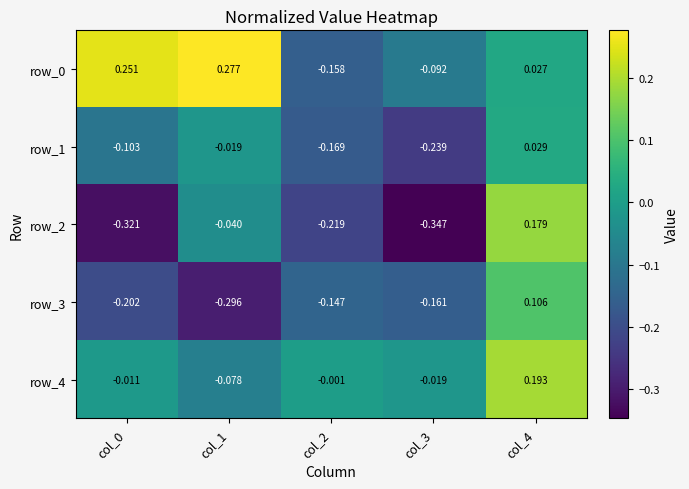

Rank the series at col_4 from highest to lowest value.

row_4, row_2, row_3, row_1, row_0